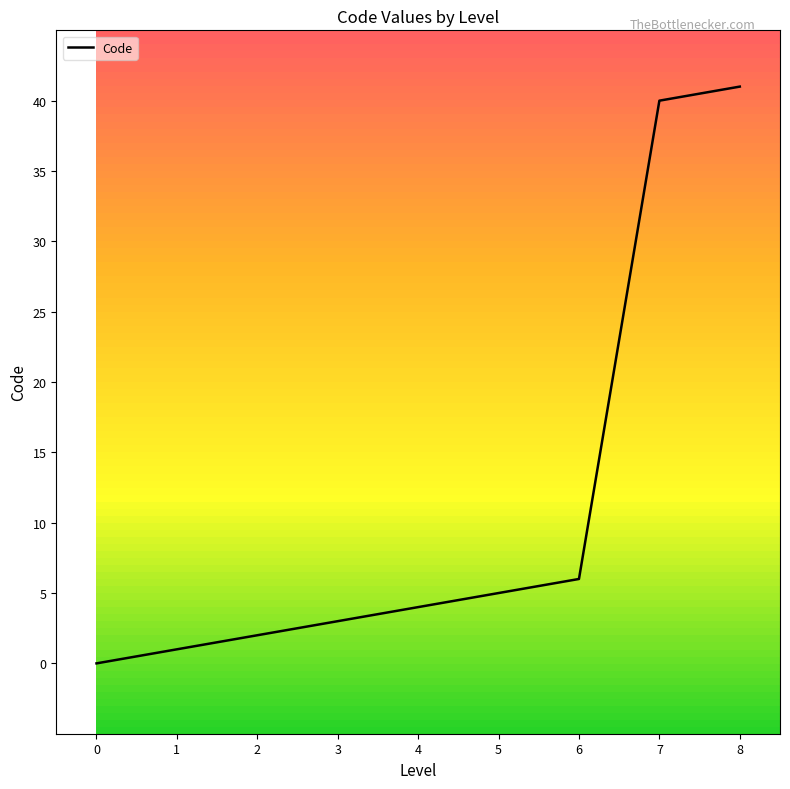

How many series are shown in this chart?

1